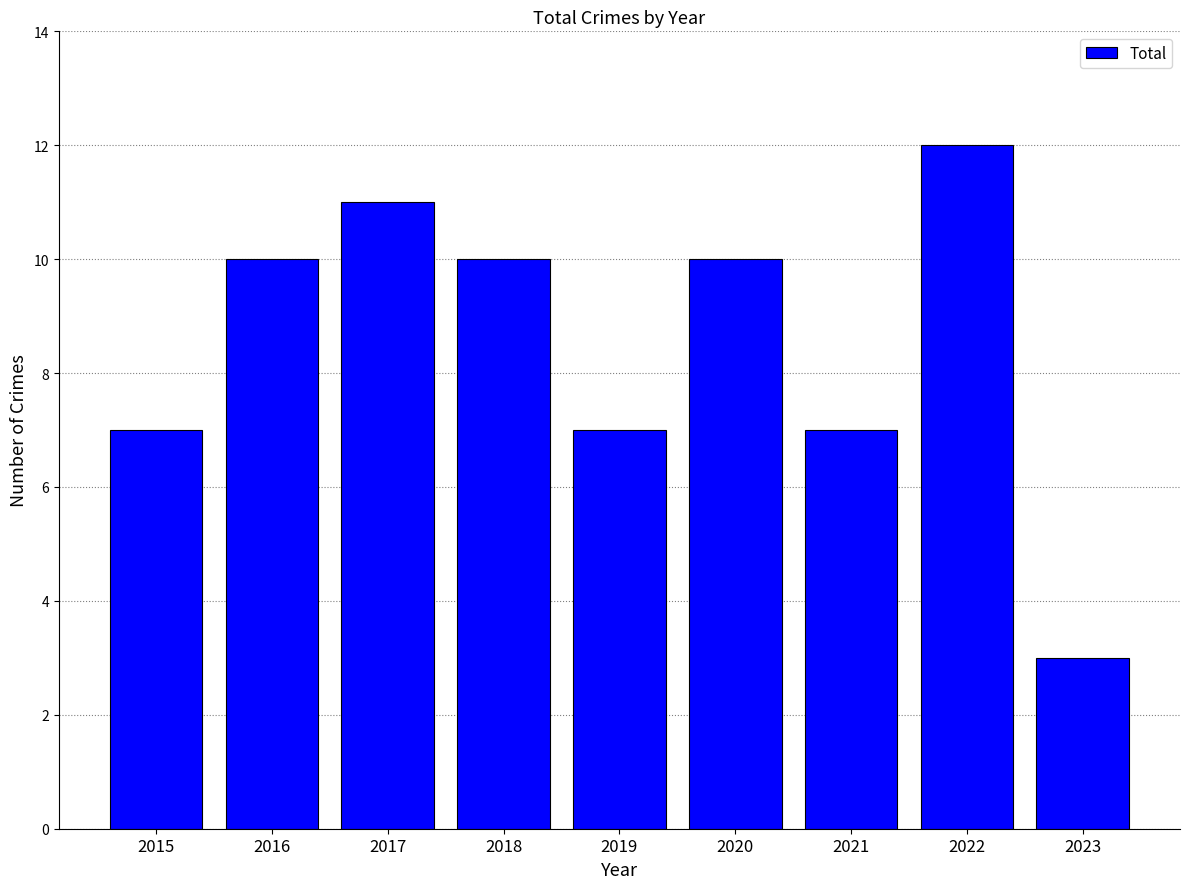

True or false: the data shows 7 at 2021.

True